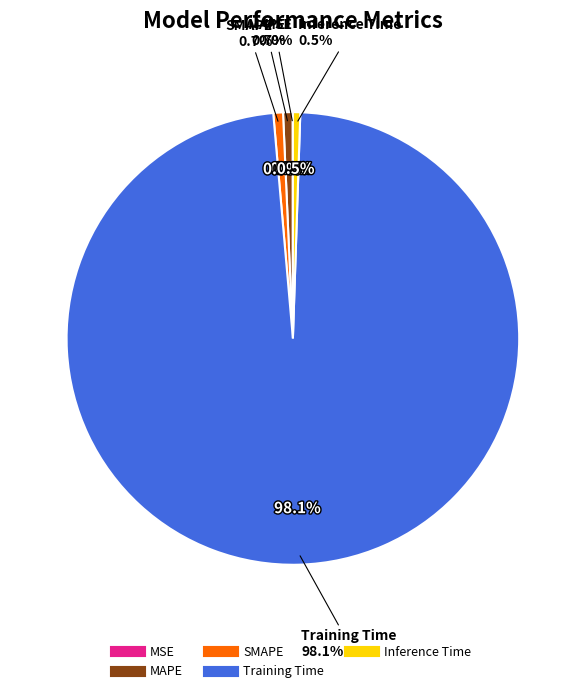

What percentage do Inference Time and Training Time together represent?

98.6%